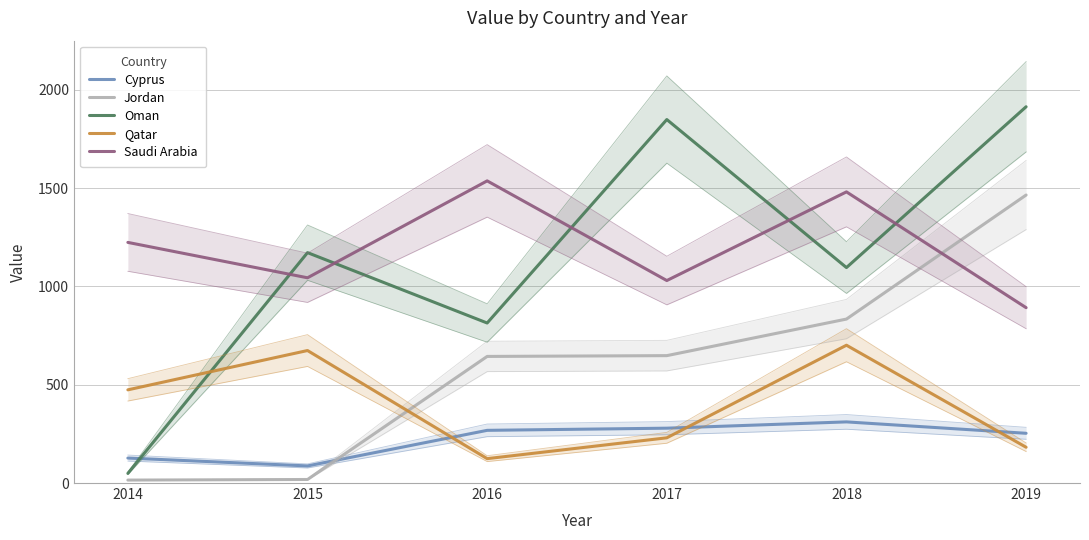

Where do Jordan and Saudi Arabia first cross each other?

2018 and 2019